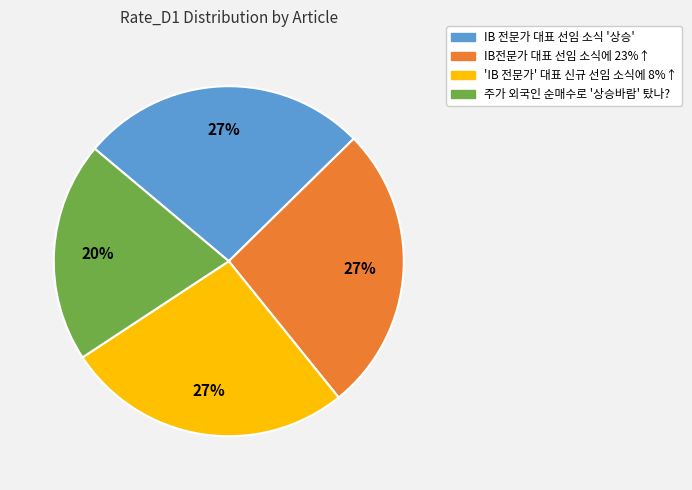

How many slices are in this pie chart?

4